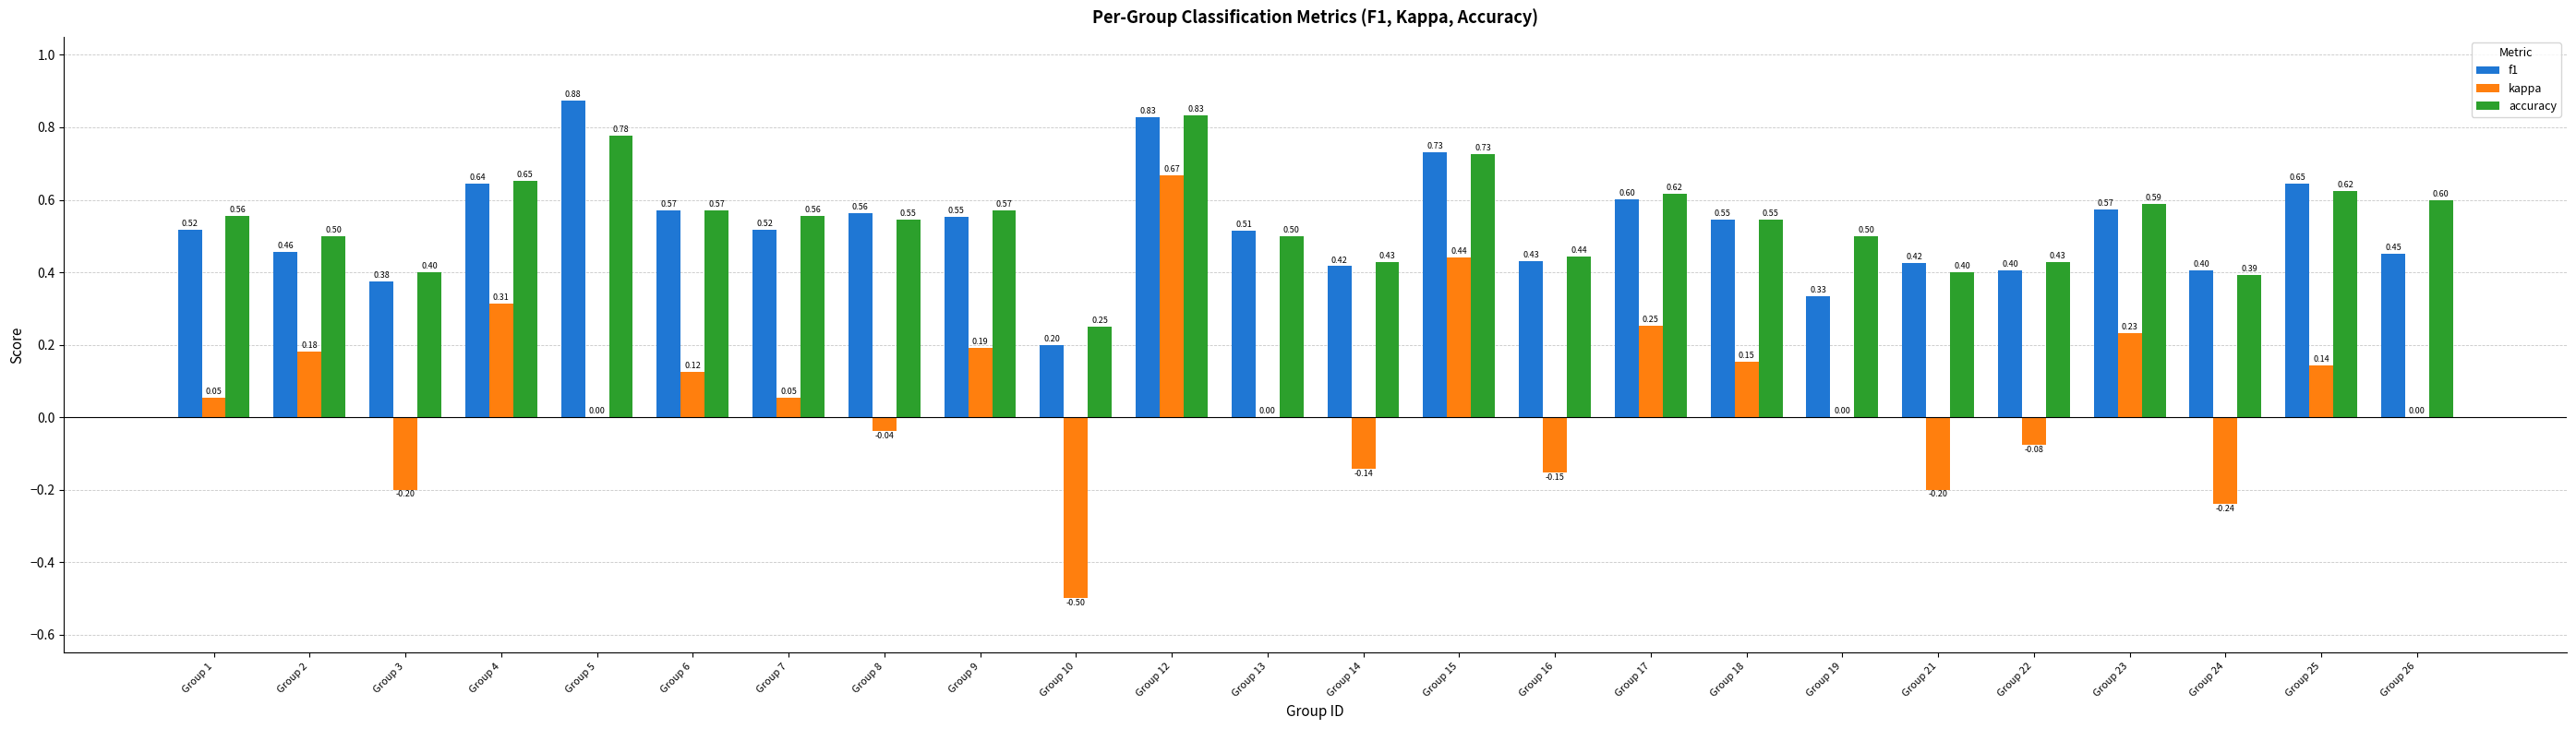

Between Group 6 and Group 18, which series saw the biggest shift?

kappa